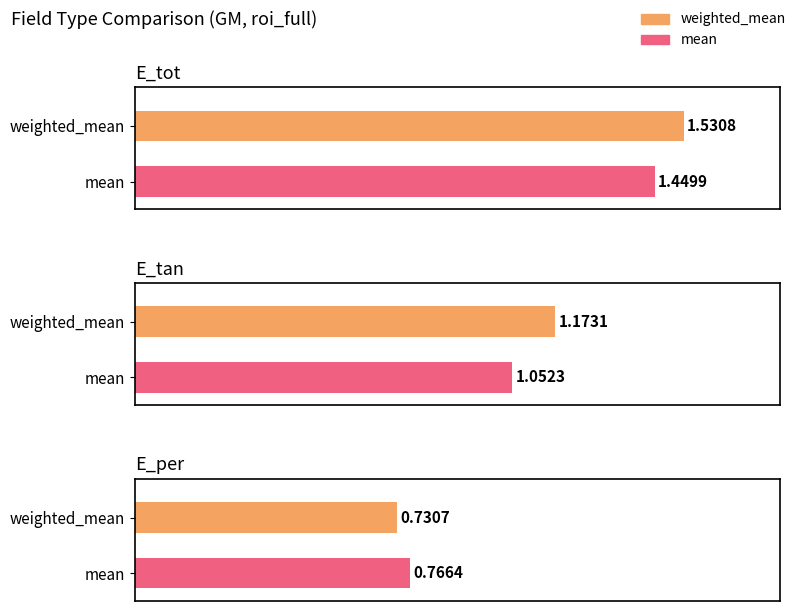

Count the weighted_mean values in the range 0 to 1.

1